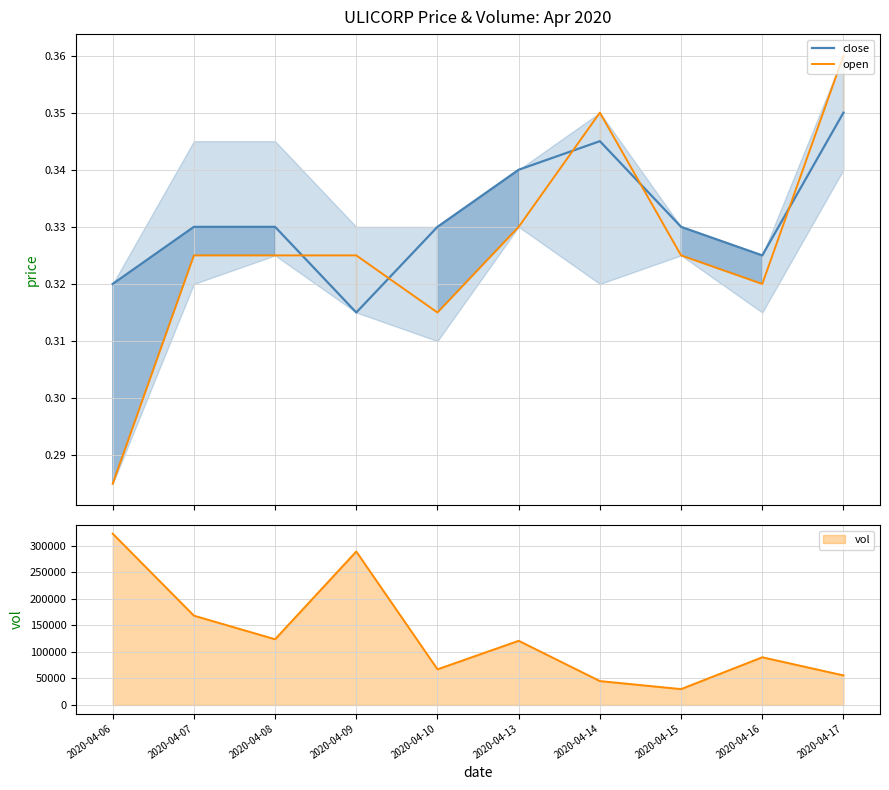

What is the value of the open point at the 10th from the left?

0.4